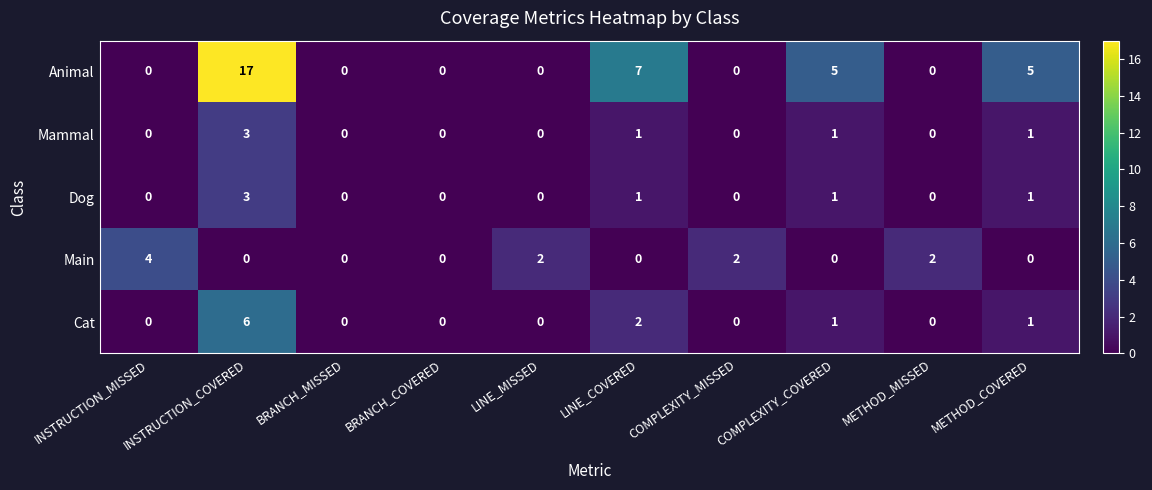

Count the number of categories in the chart.

10